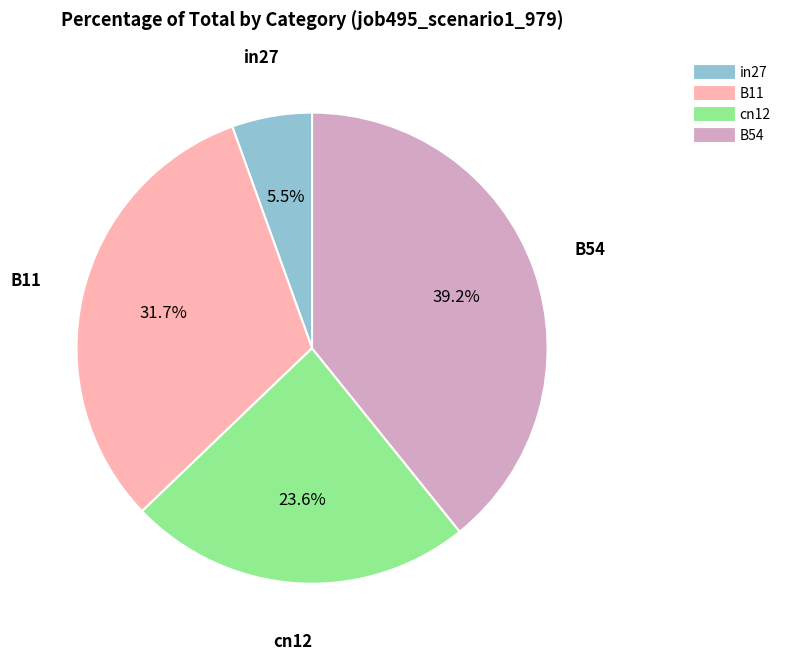

Is there any slice that represents more than half of the pie?

No